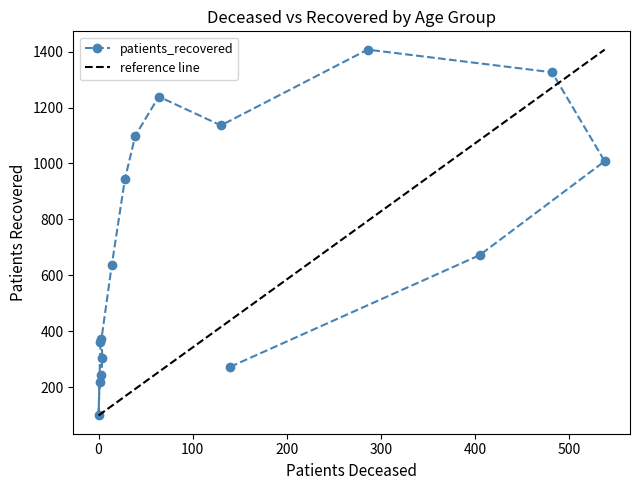

What is the sum of the values at >90 and 45 - 49?

909